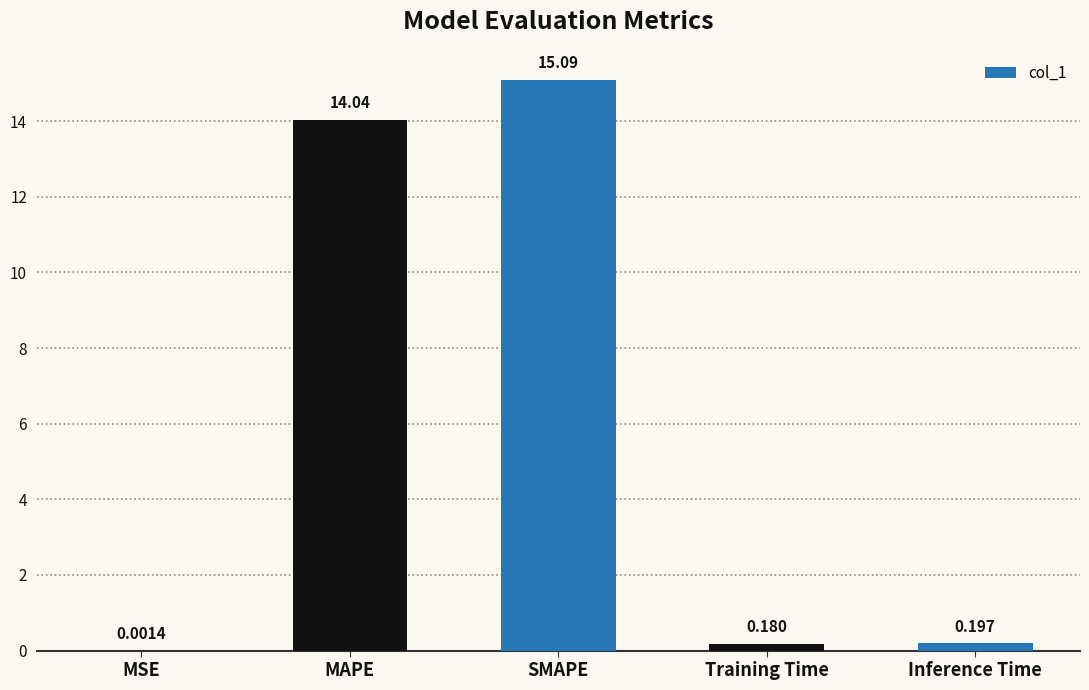

At which category does the chart reach its peak across all series?

SMAPE